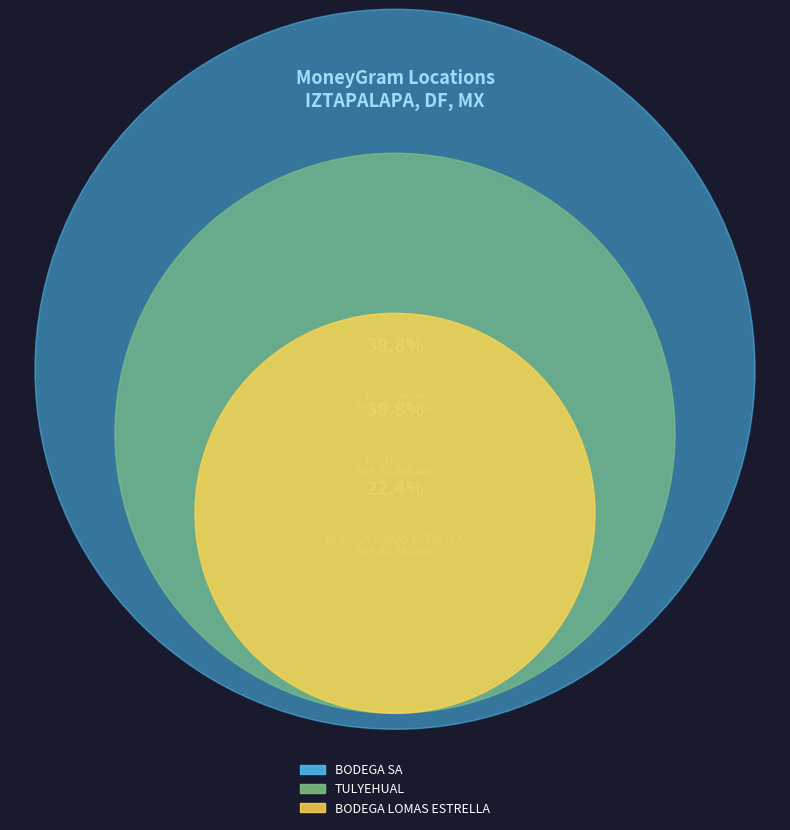

What percentage do BODEGA LOMAS ESTRELLA and TIENDAS SORIANA - IZTAPALAPA - BODEGA SA together represent?

61.2%